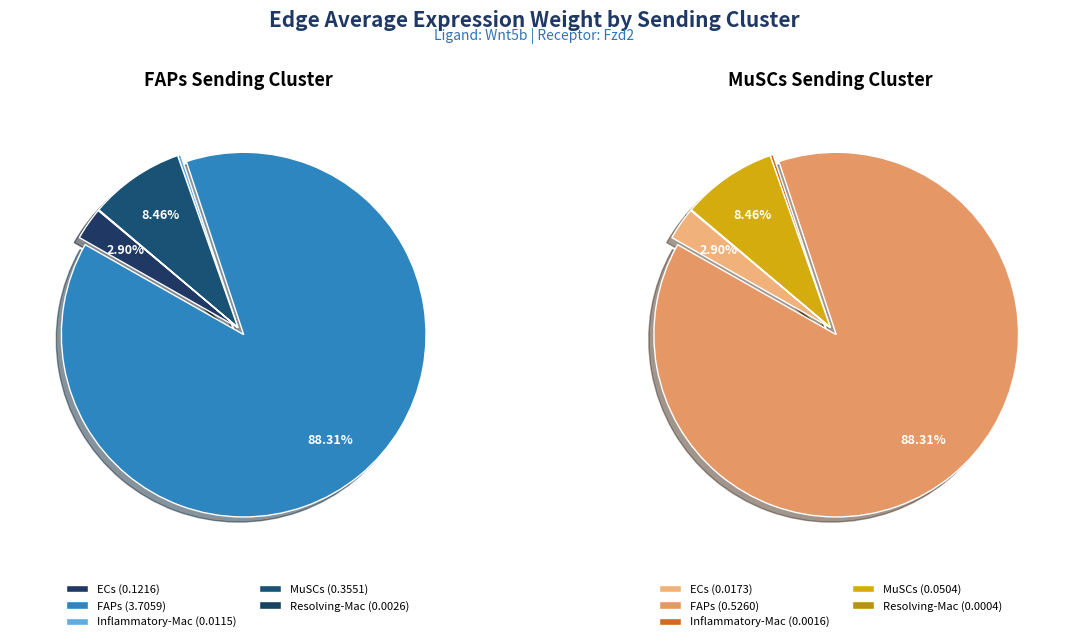

To the nearest percent, what is the difference between the largest and smallest slice percentages?

88%